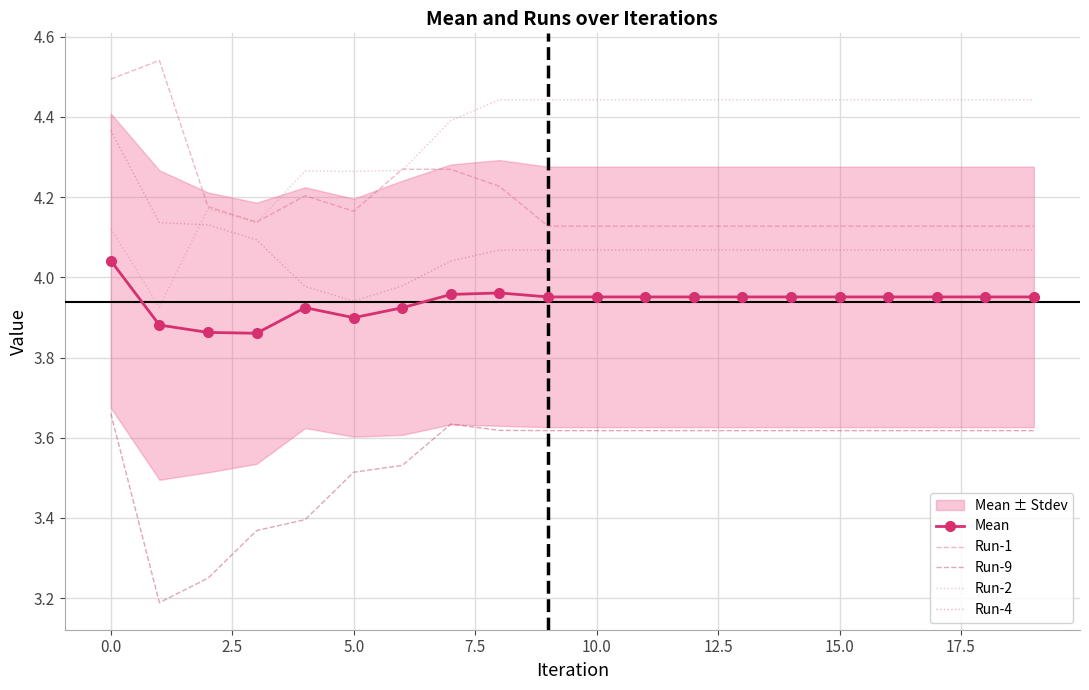

What is the minimum value for Run-9?

3.2